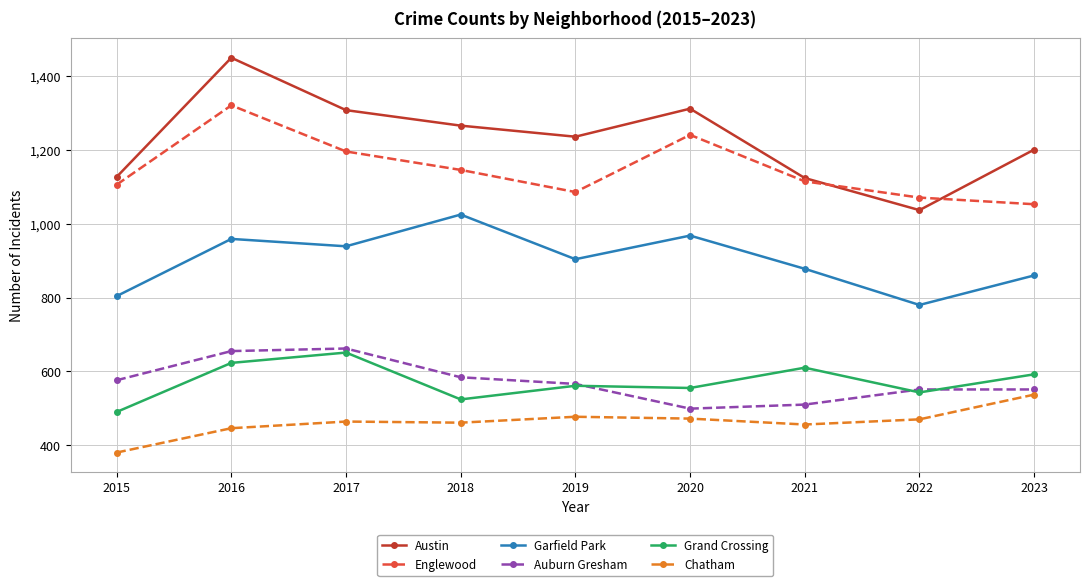

At 2023, list the series in order from largest to smallest.

Austin, Englewood, Garfield Park, Grand Crossing, Auburn Gresham, Chatham